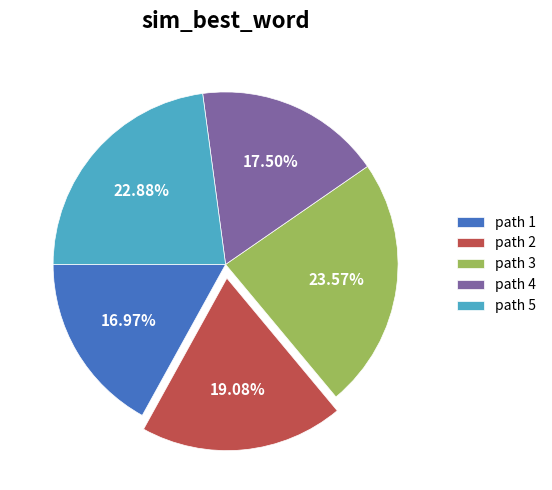

Is there any slice that represents more than half of the pie?

No